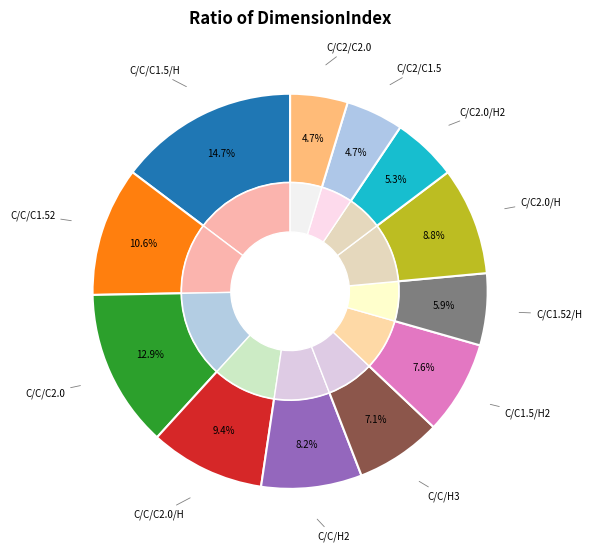

Is there any slice that represents more than half of the pie?

No